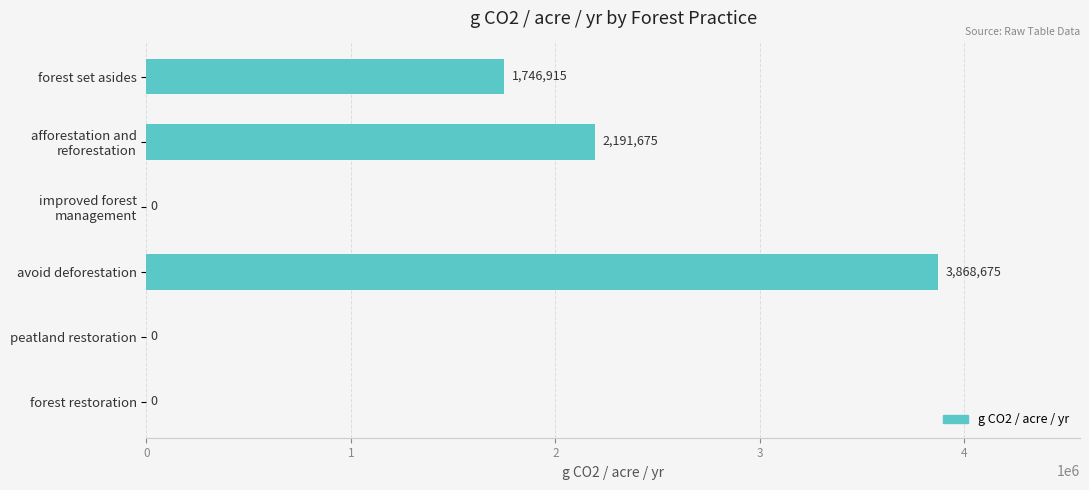

Between avoid deforestation and forest restoration, which is larger?

avoid deforestation